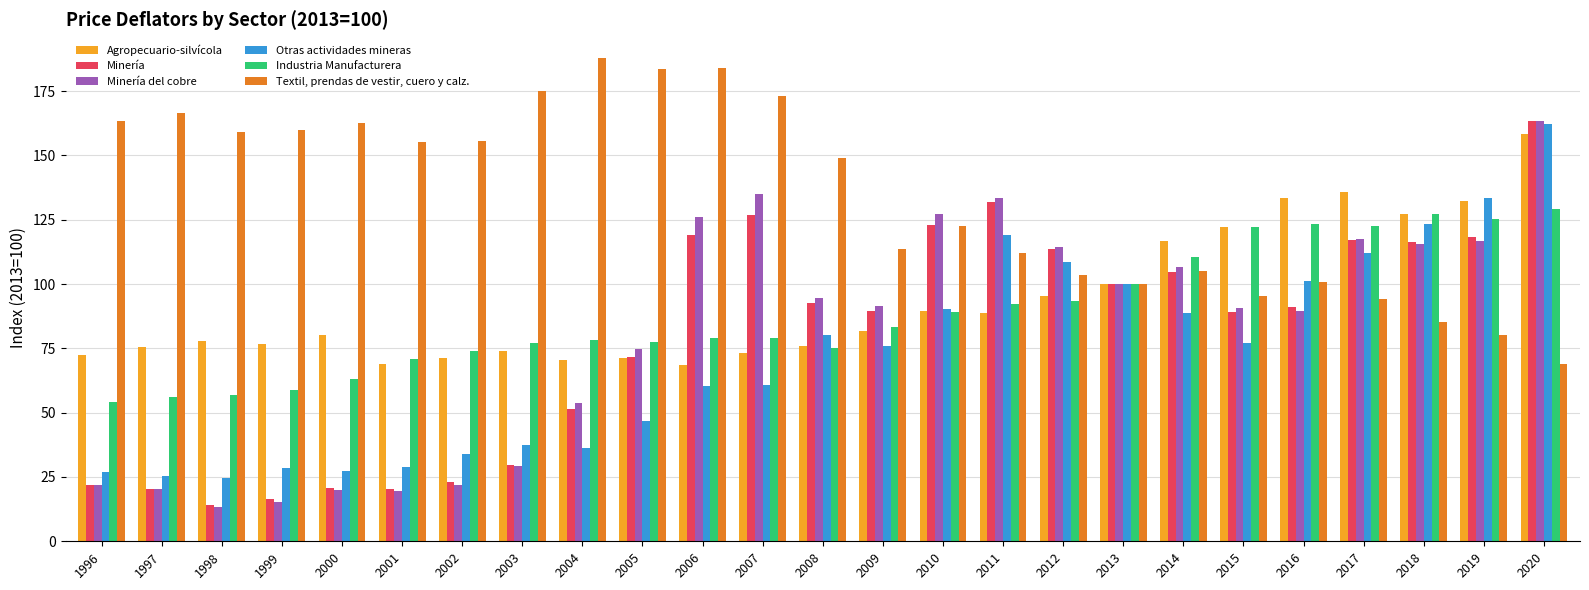

What is the spread (max minus min) of values at 1999?

144.6